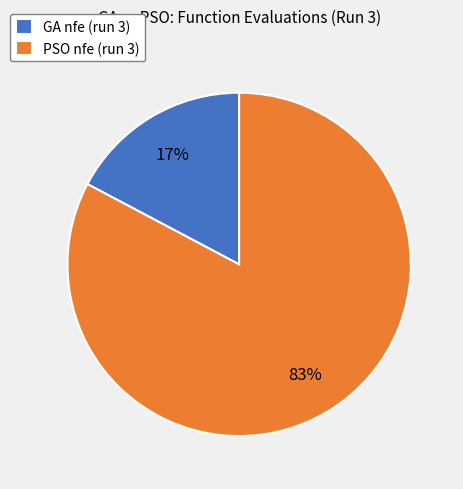

The PSO nfe (run 3) slice represents 83% of the pie. True or false?

True